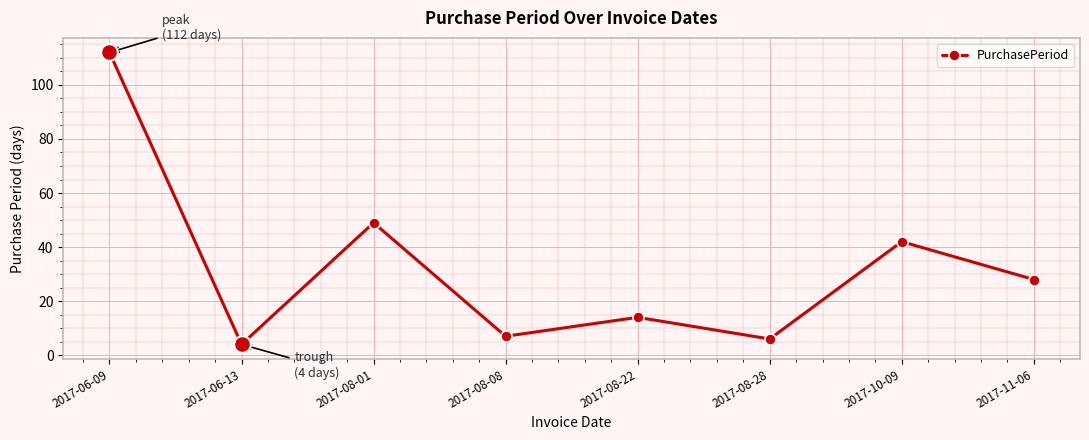

True or false: the data shows 75 at 2017-06-09.

False